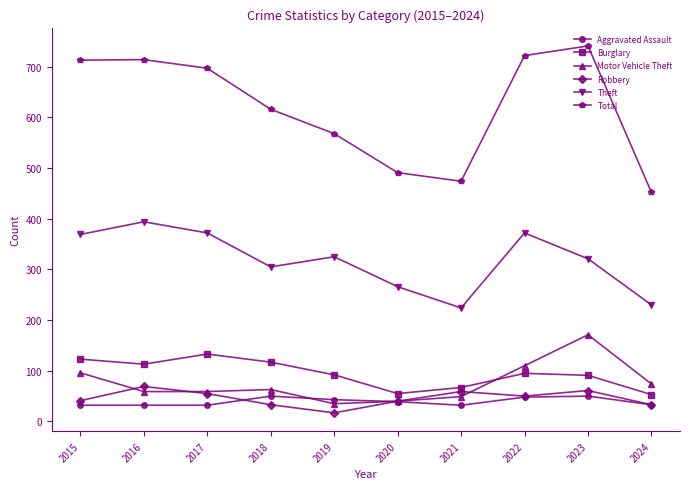

How many data points in Total are less than 697?

5